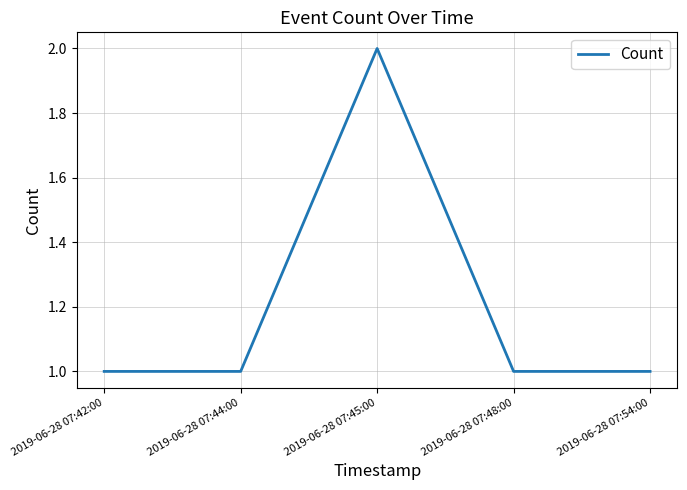

What is the sum of the values at 2019-06-28 07:45:00 and 2019-06-28 07:42:00?

3